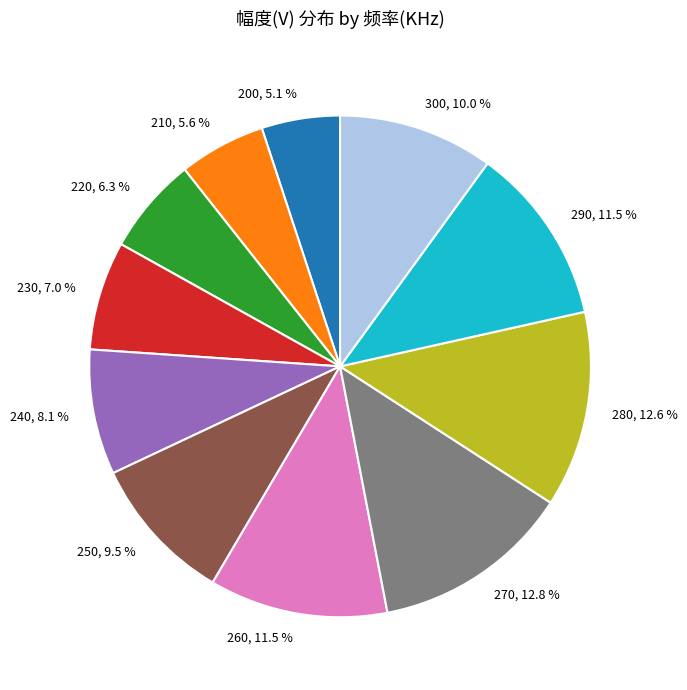

Is there a majority slice in this chart?

No